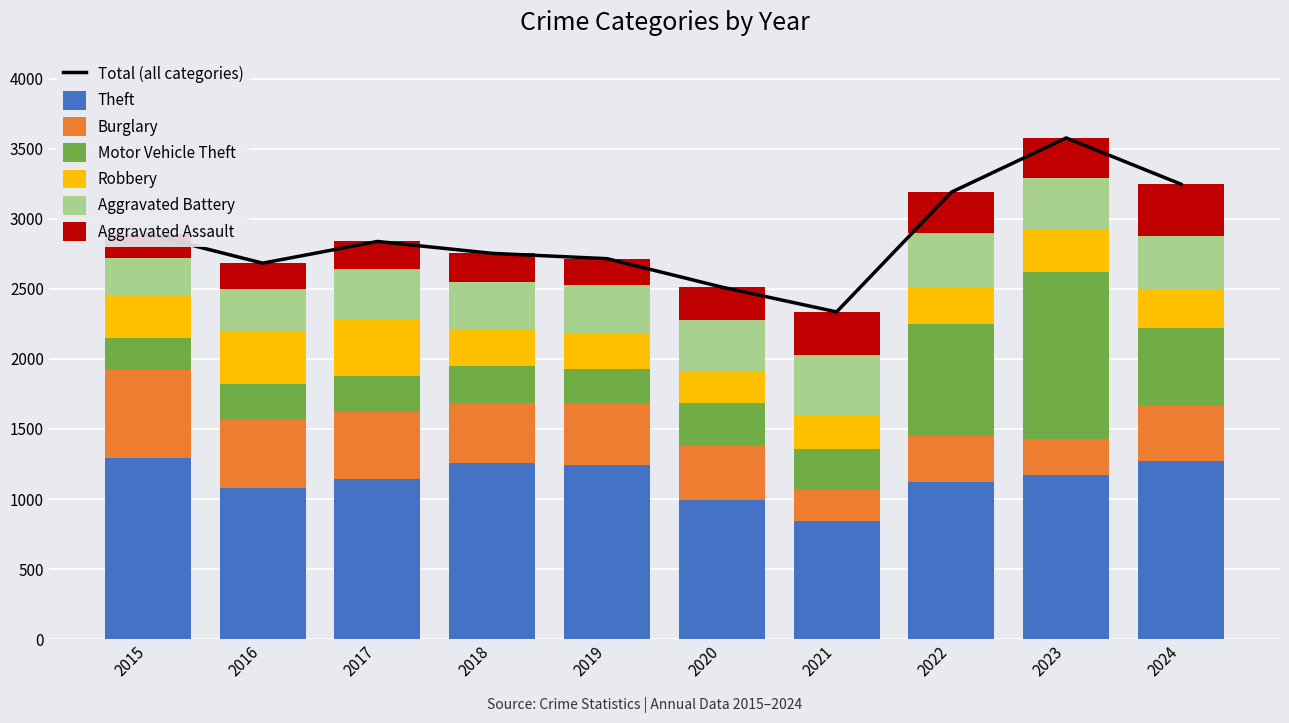

What is the difference between the maximum and minimum values in the Theft series?

451